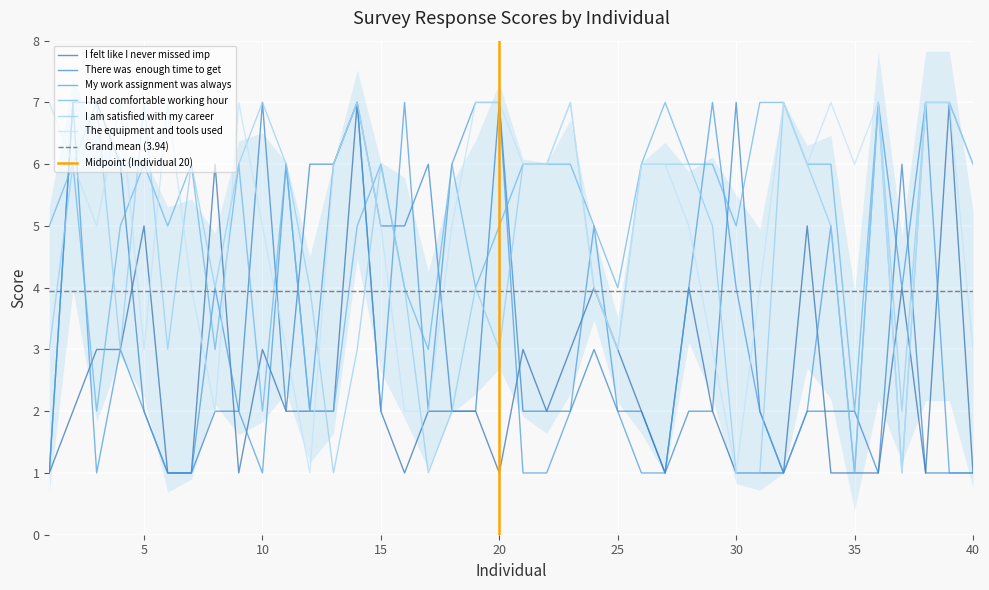

Which series has the largest total across all categories?

I had comfortable working hours. 